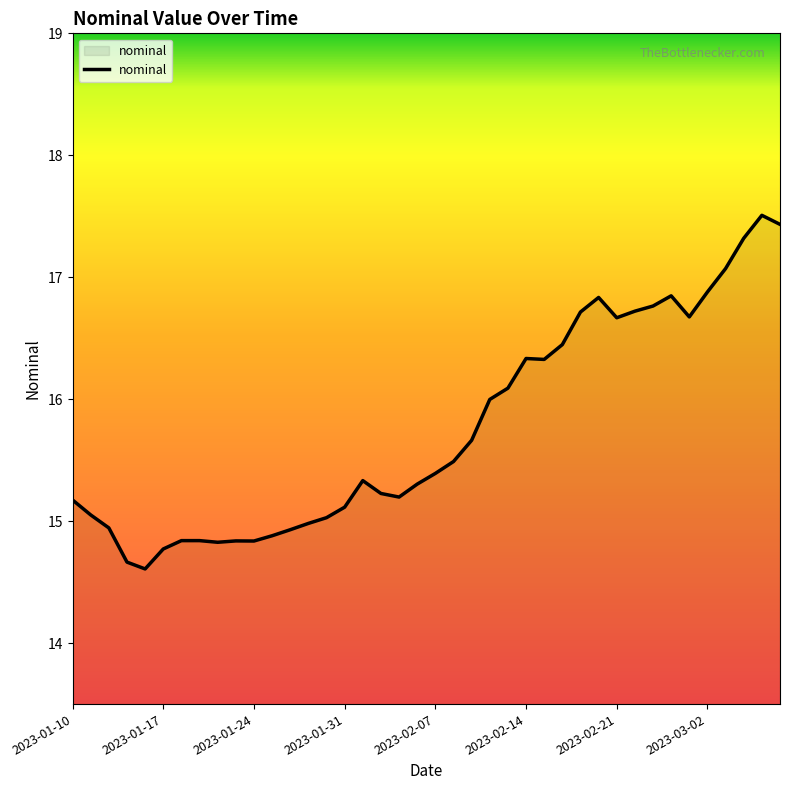

What is the difference between the maximum and minimum values?

2.9